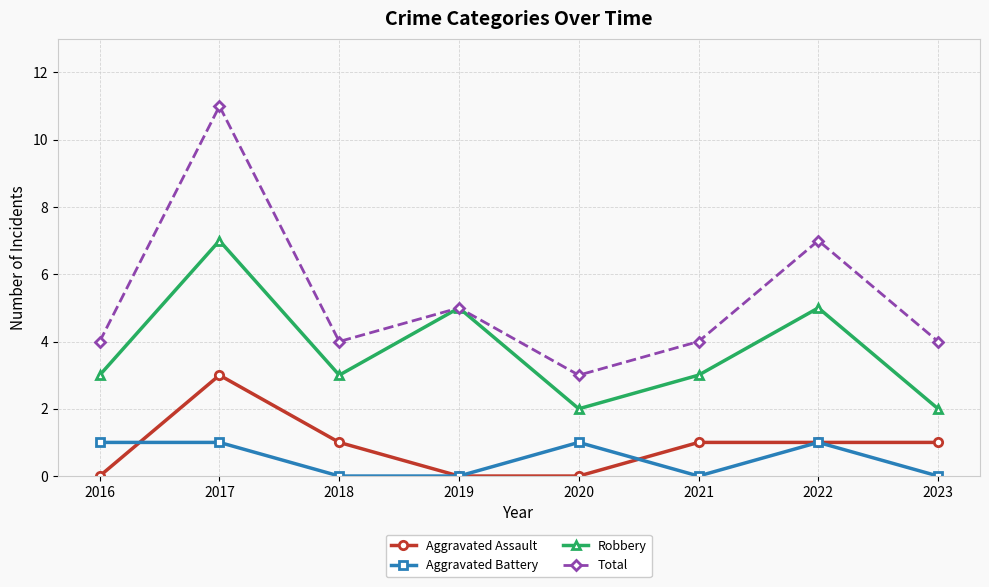

Reading left to right, extract all data points from this chart.

Aggravated Assault: 2016=0	2017=3	2018=1	2019=0	2020=0	2021=1	2022=1	2023=1
Aggravated Battery: 2016=1	2017=1	2018=0	2019=0	2020=1	2021=0	2022=1	2023=0
Robbery: 2016=3	2017=7	2018=3	2019=5	2020=2	2021=3	2022=5	2023=2
Total: 2016=4	2017=11	2018=4	2019=5	2020=3	2021=4	2022=7	2023=4